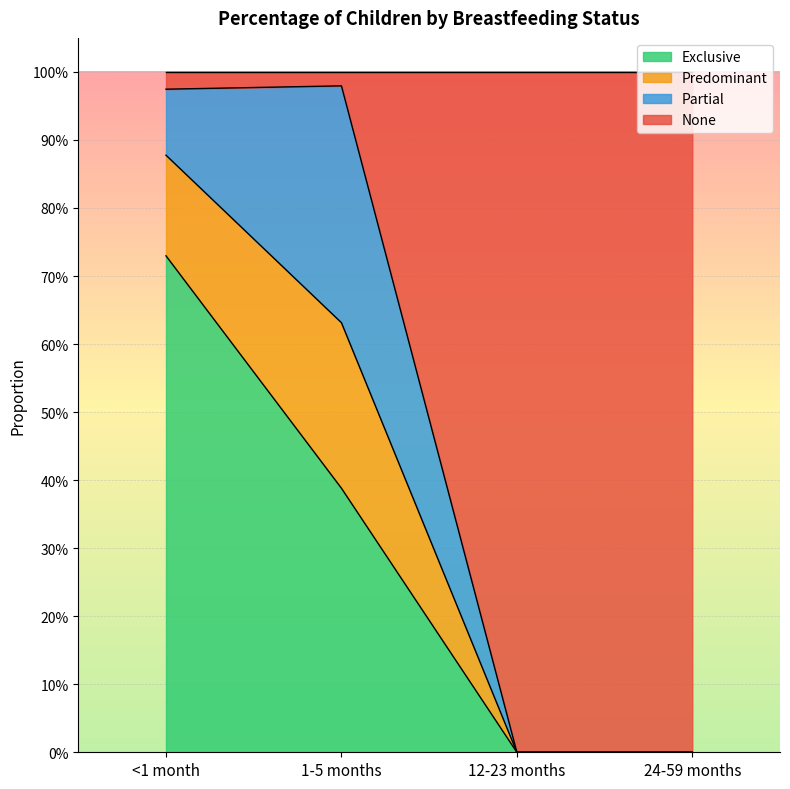

What are all the series names shown in the legend?

Exclusive, Predominant, Partial, None